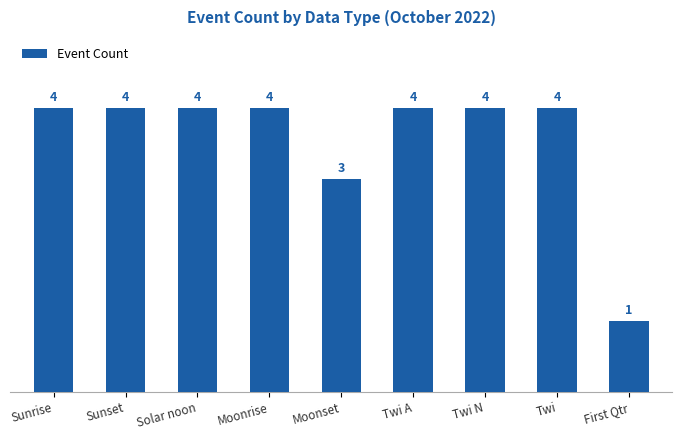

What is the minimum value shown in the chart?

1